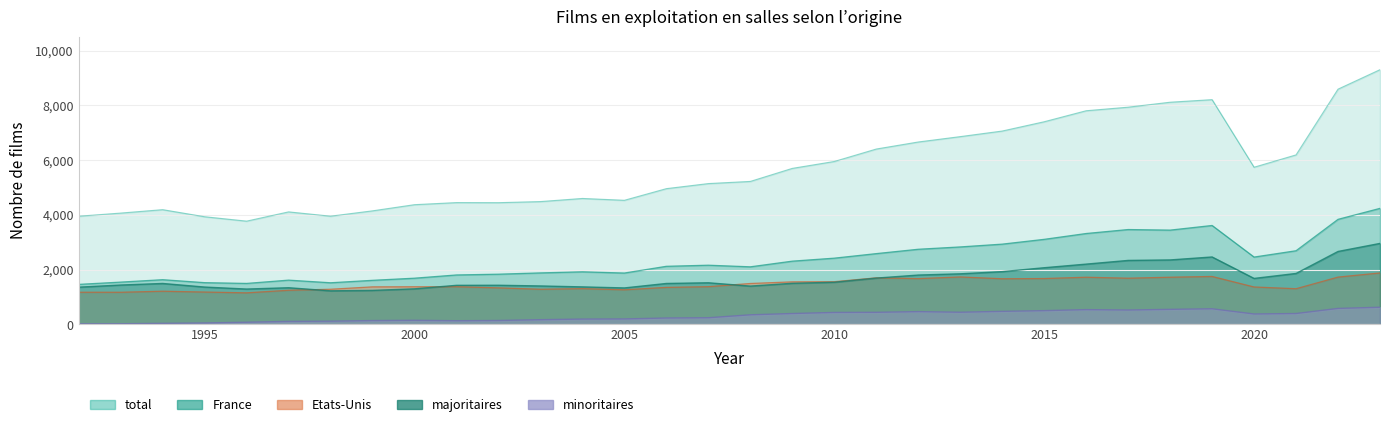

How many data points in total are above 5222?

15